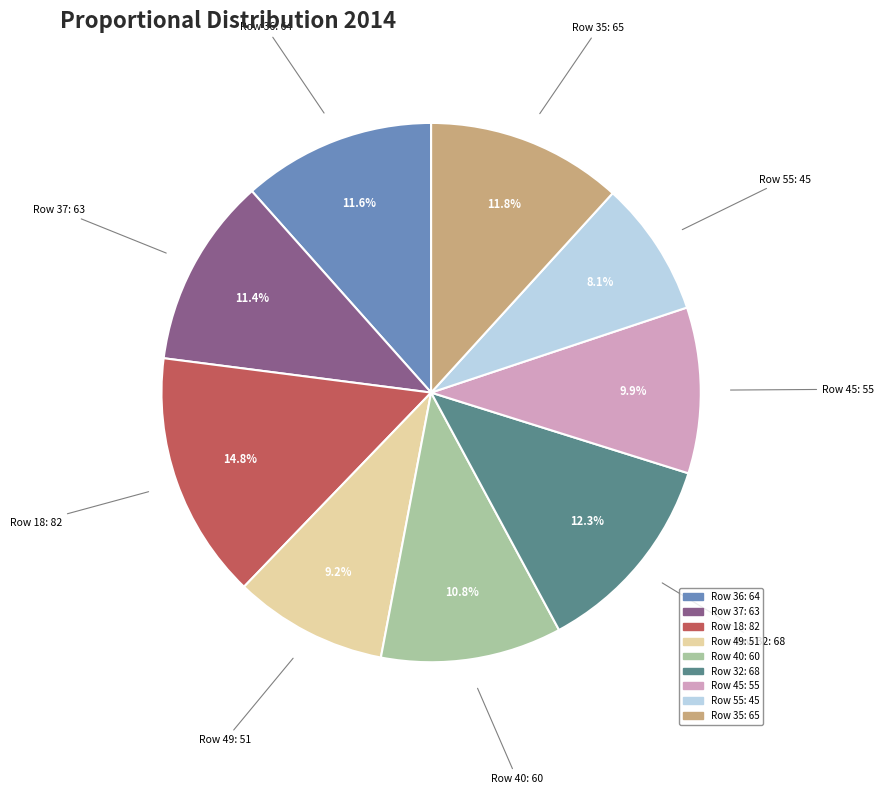

What is the total percentage of Row 37 and Row 18?

26.2%